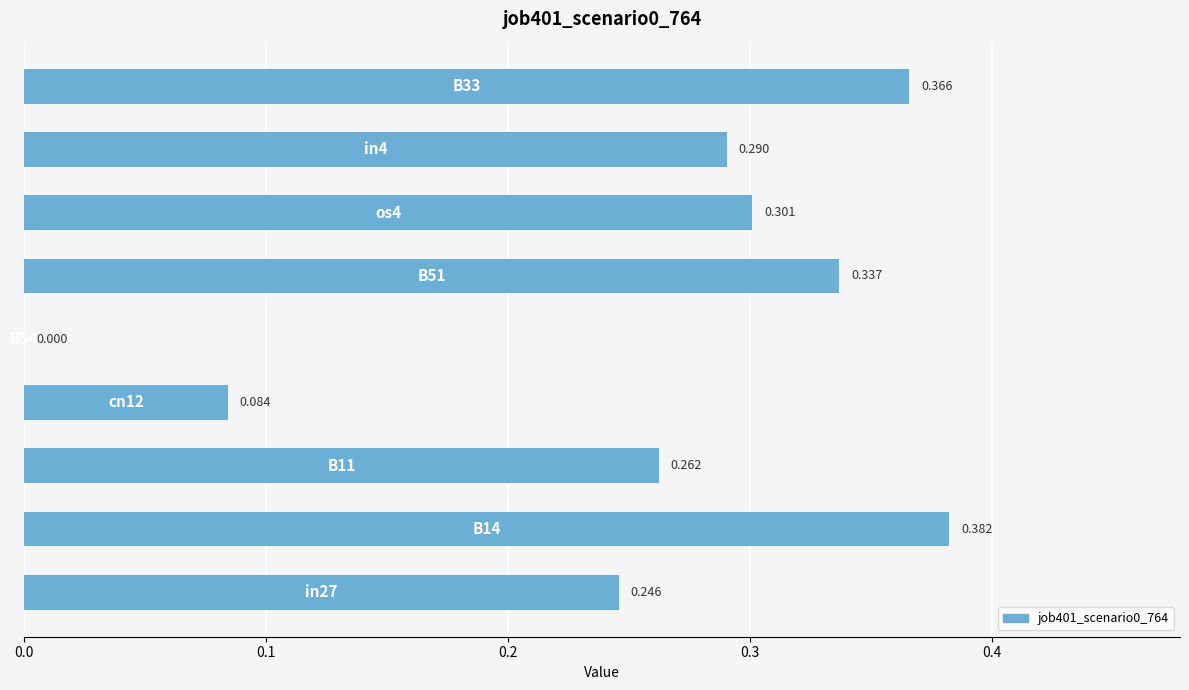

How many positive values are there?

8